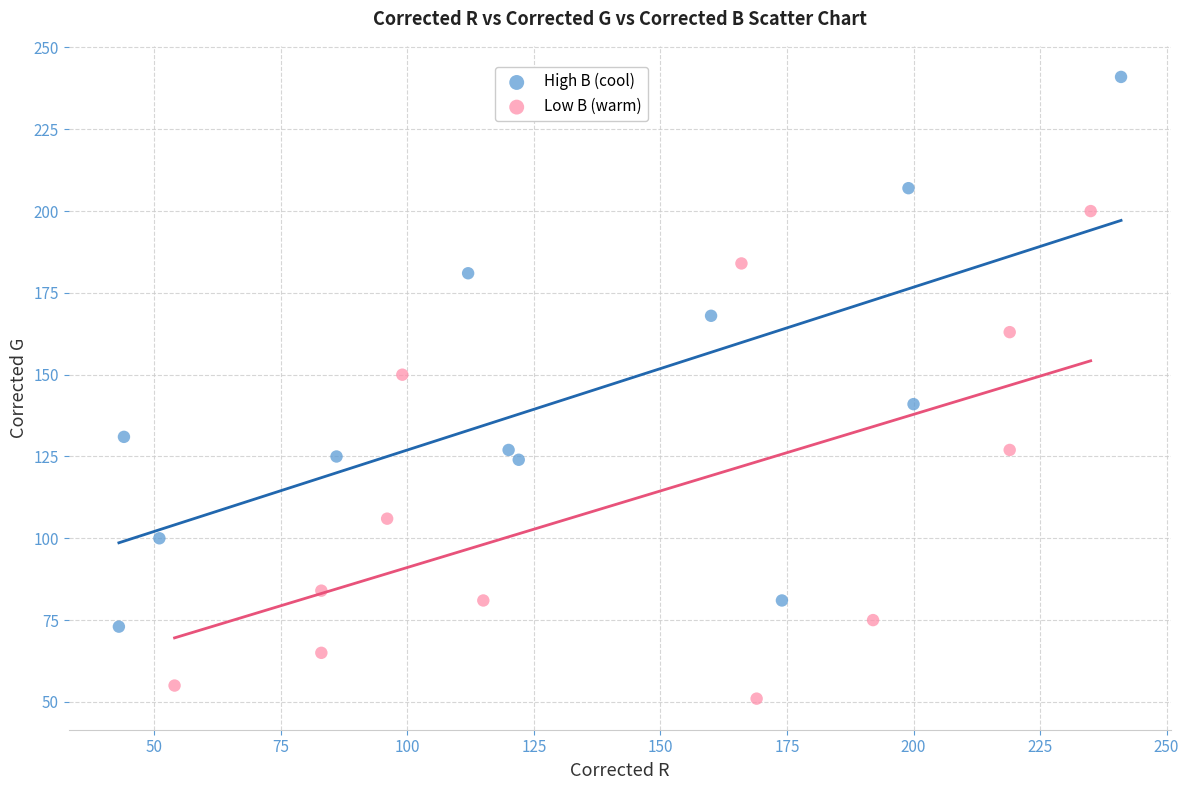

Which series has the widest spread of Y values?

High B (cool)